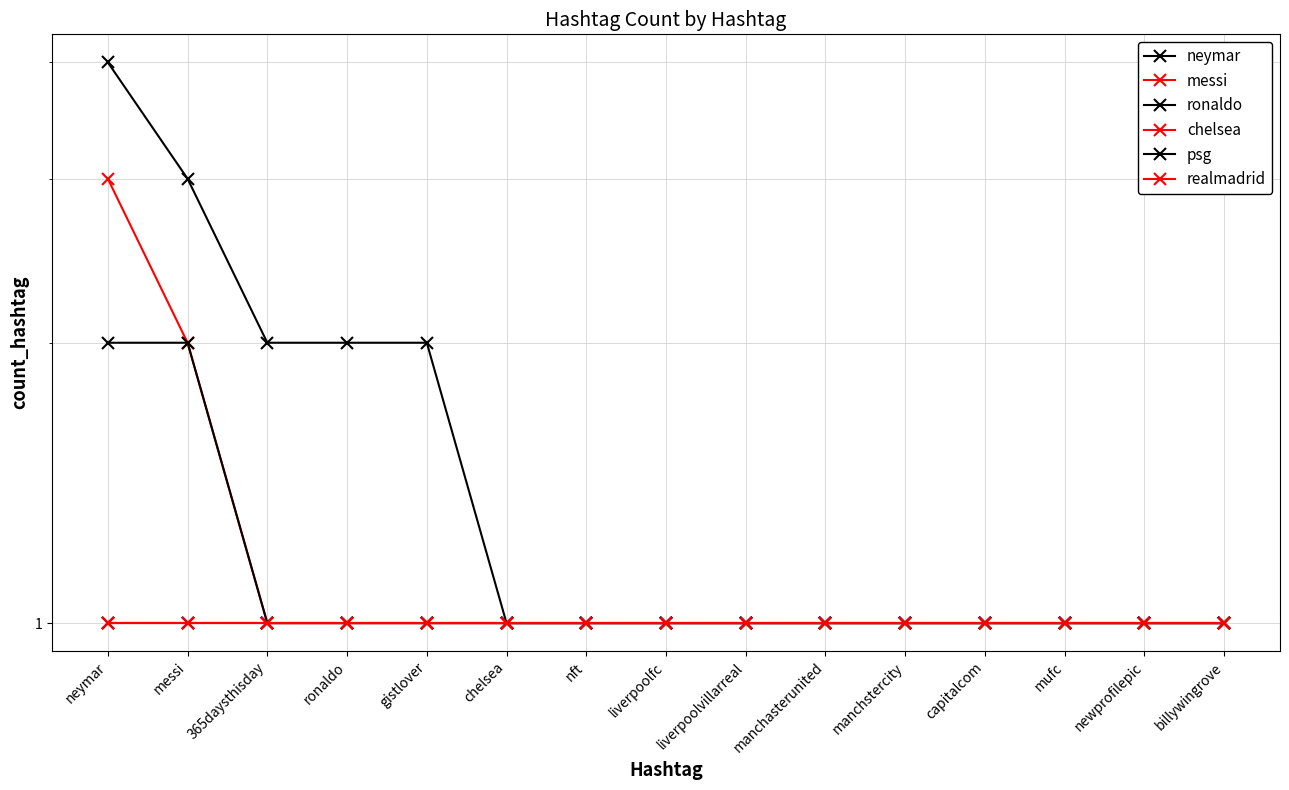

What is the sum of all ronaldo values?

17